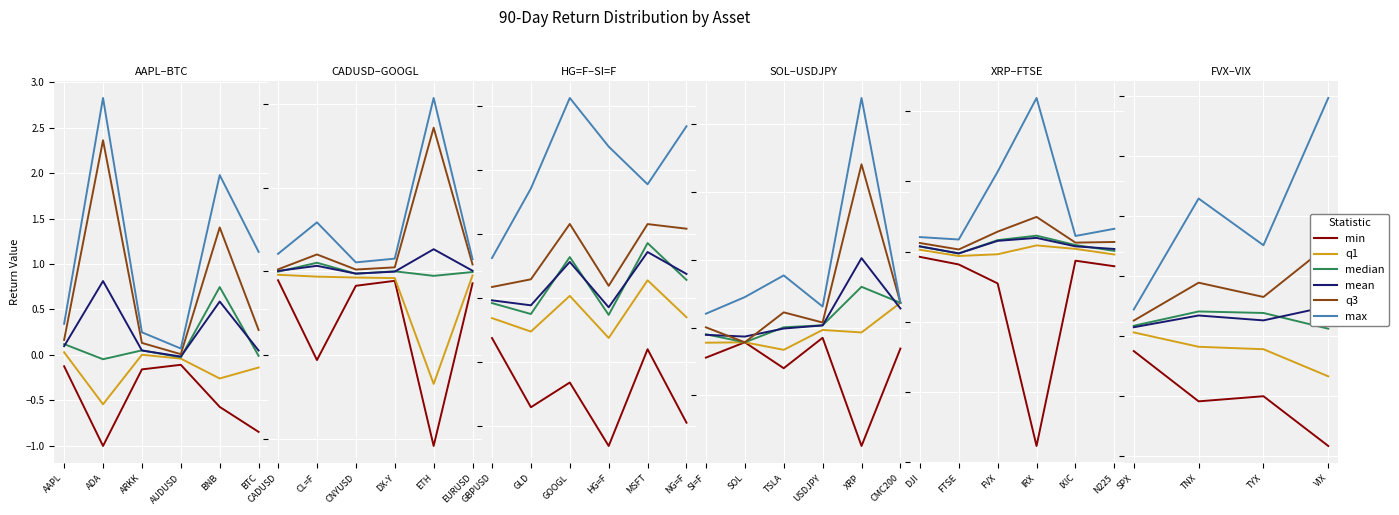

True or false: q1 has more than 2 interior local peaks.

False